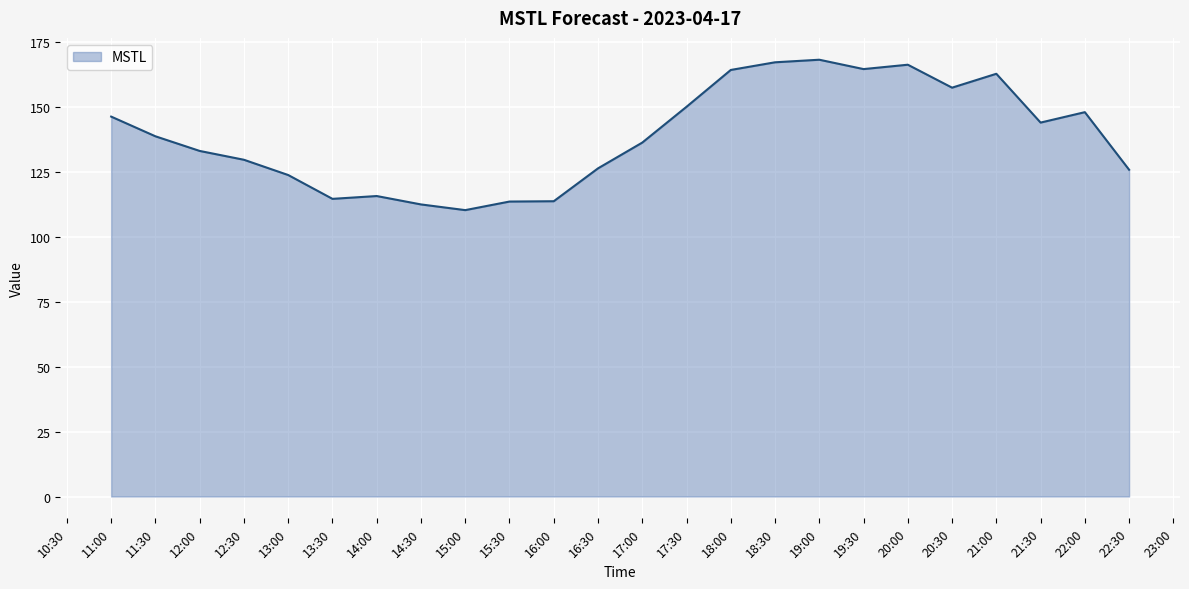

The value at 20:30 is 94.1. True or false?

False